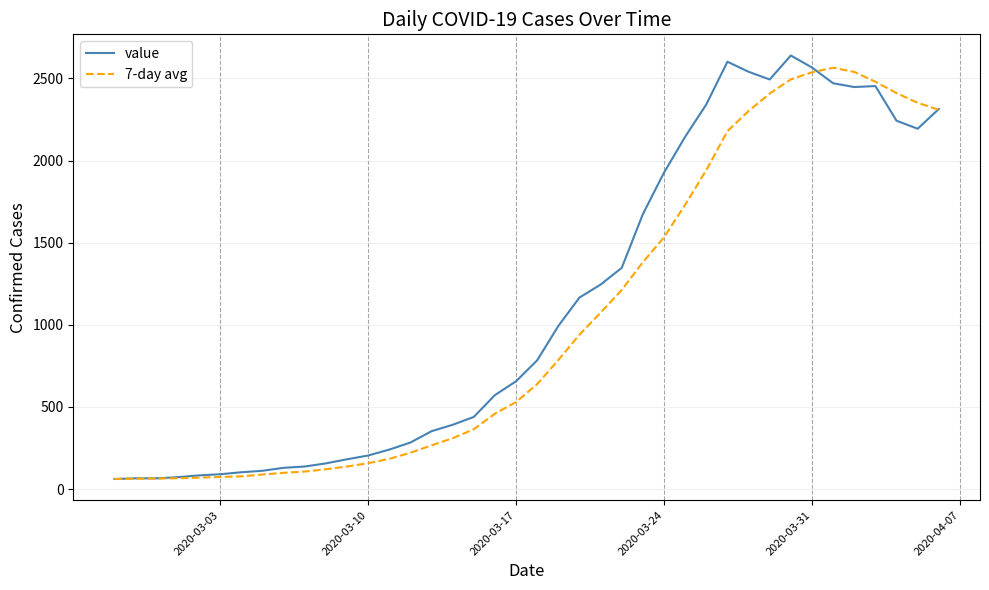

What is the lowest value of the 7-day avg series?

61.0